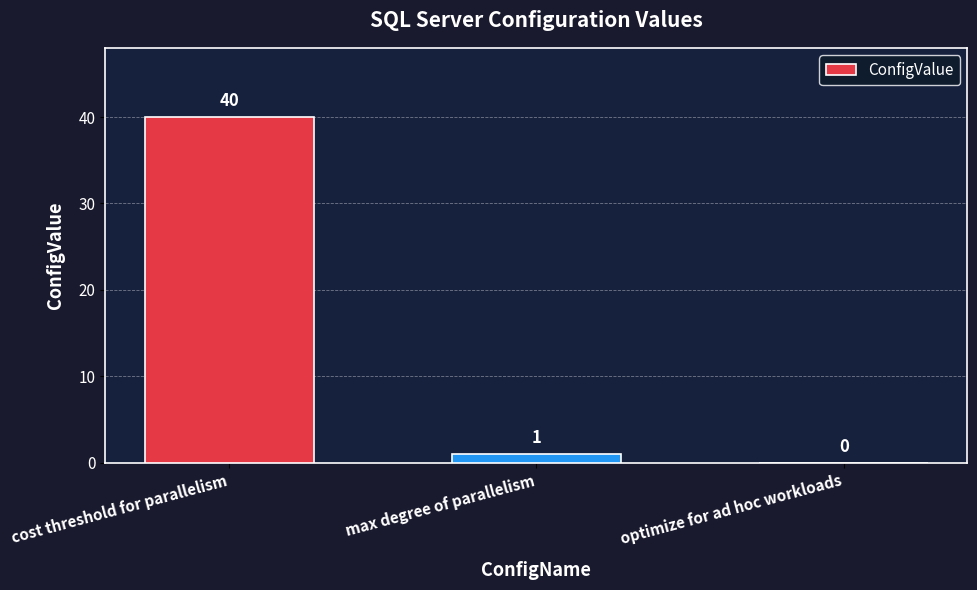

Between max degree of parallelism and cost threshold for parallelism, which is larger?

cost threshold for parallelism